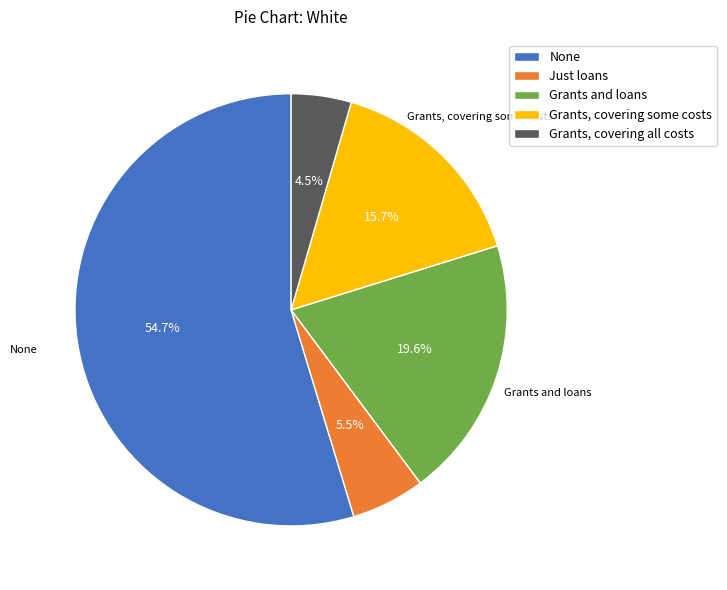

To the nearest percent, what is the difference between the Just loans and None slice percentages?

49%